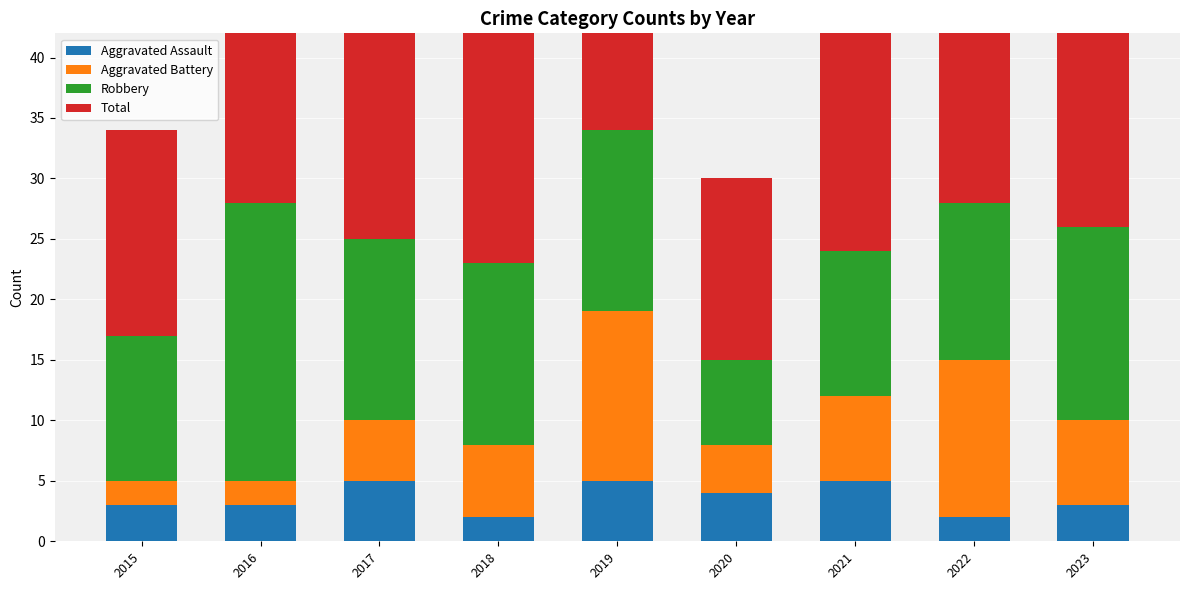

Reading left to right, what are all the values shown in this chart?

Aggravated Assault: 3	3	5	2	5	4	5	2	3
Aggravated Battery: 2	2	5	6	14	4	7	13	7
Robbery: 12	23	15	15	15	7	12	13	16
Total: 17	28	25	24	35	15	24	29	27